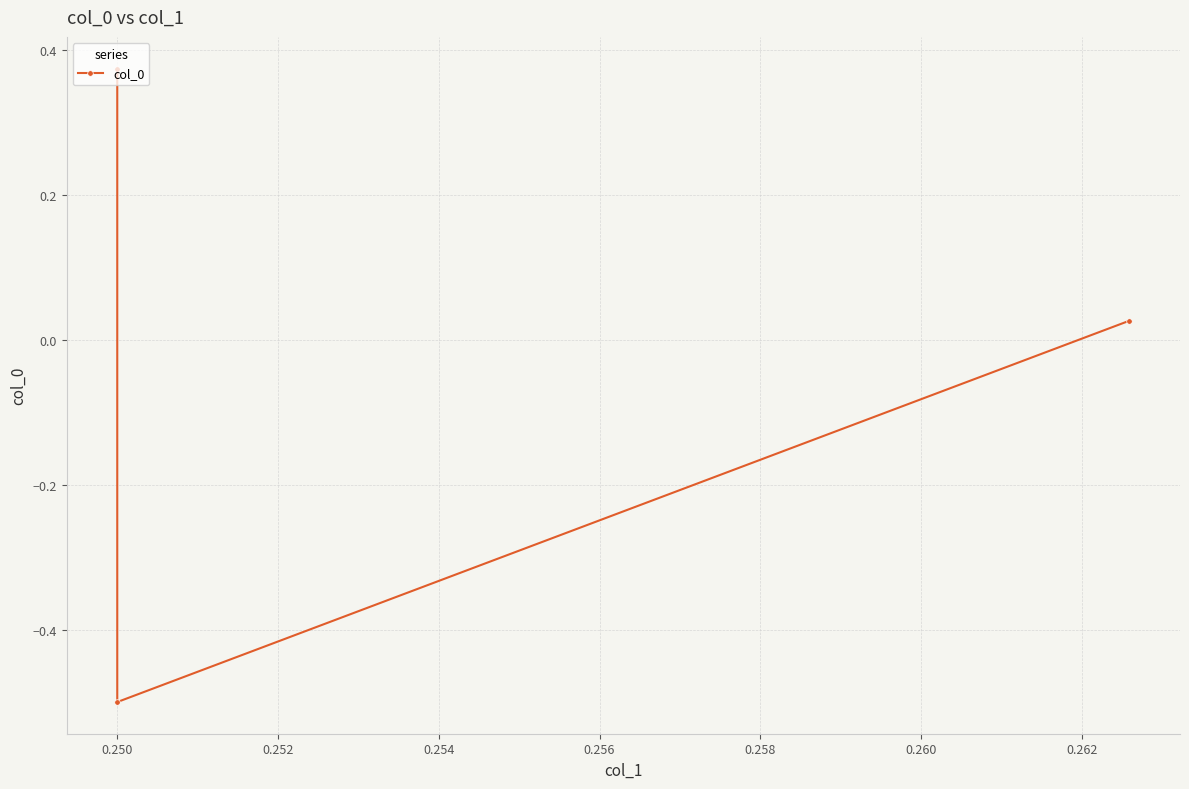

The value at 0.250 is -0.5. True or false?

True